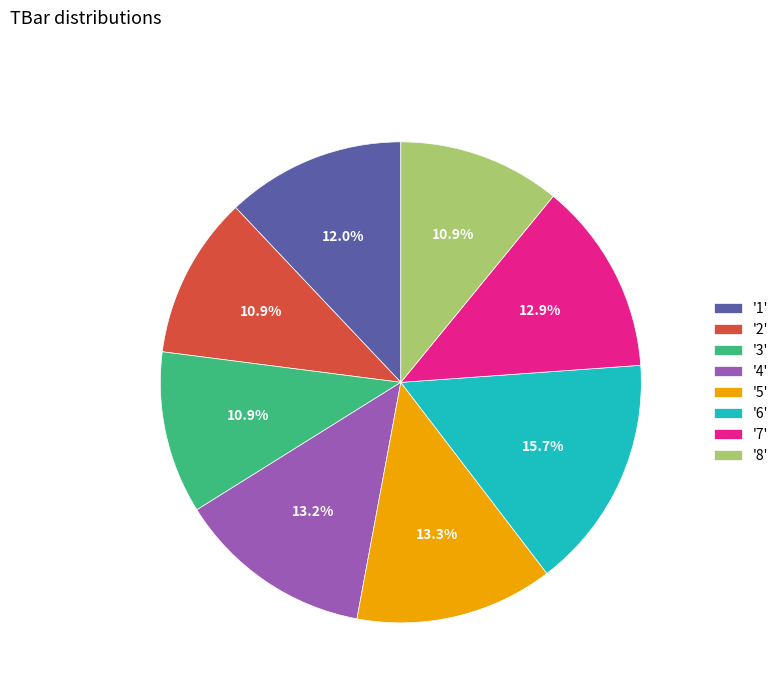

Does '7' represent more than half of the total?

No